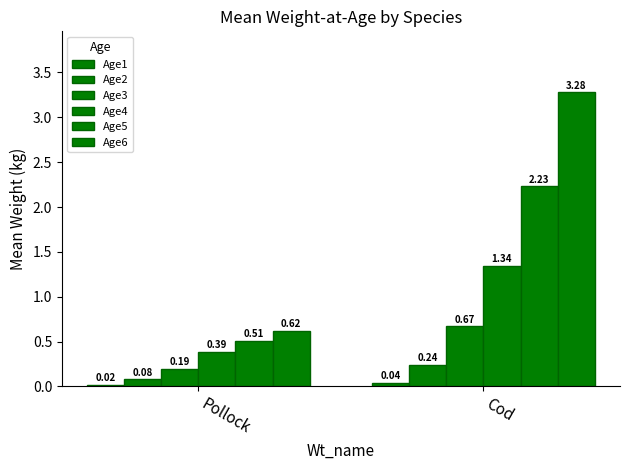

What is the spread (max minus min) of values at Cod?

3.2